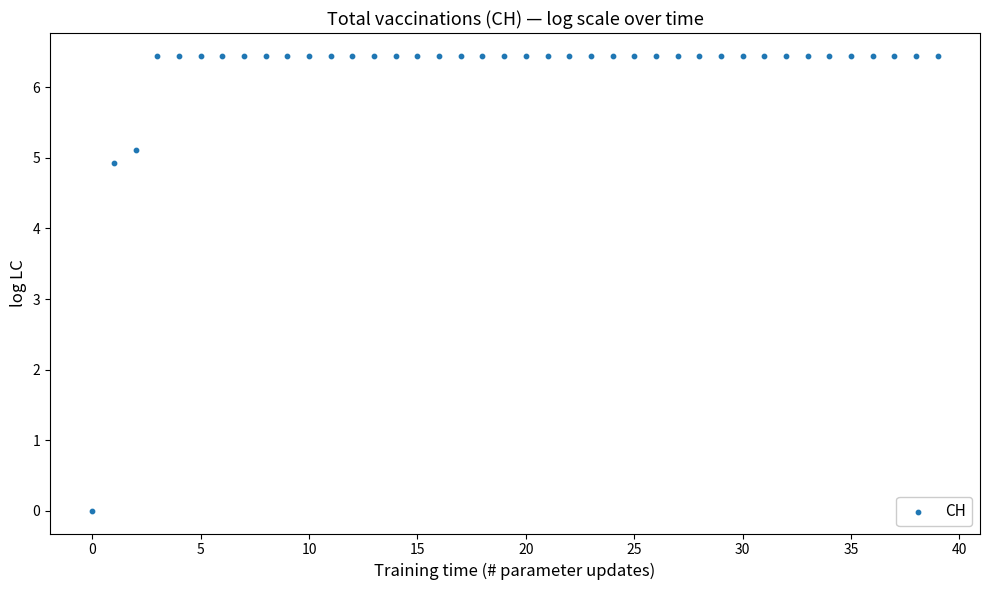

What Y value in the scatter plot is closest to 3?

4.9